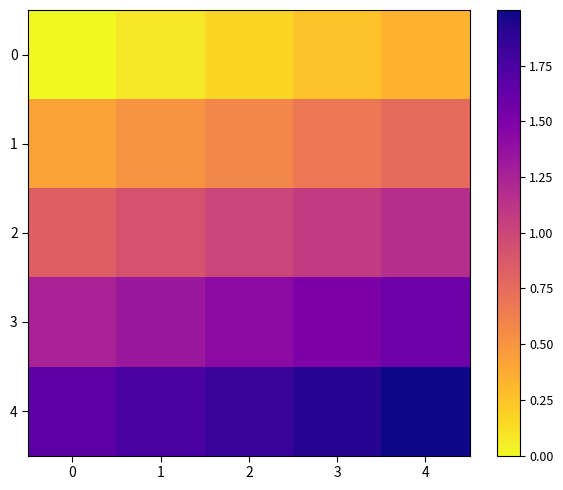

Reading right to left, transcribe all the data shown in this chart.

0: 4=0.3	3=0.2	2=0.2	1=0.1	0=0.0
1: 4=0.8	3=0.7	2=0.6	1=0.5	0=0.4
2: 4=1.2	3=1.1	2=1.0	1=0.9	0=0.8
3: 4=1.6	3=1.5	2=1.4	1=1.3	0=1.2
4: 4=2.0	3=1.9	2=1.8	1=1.8	0=1.7